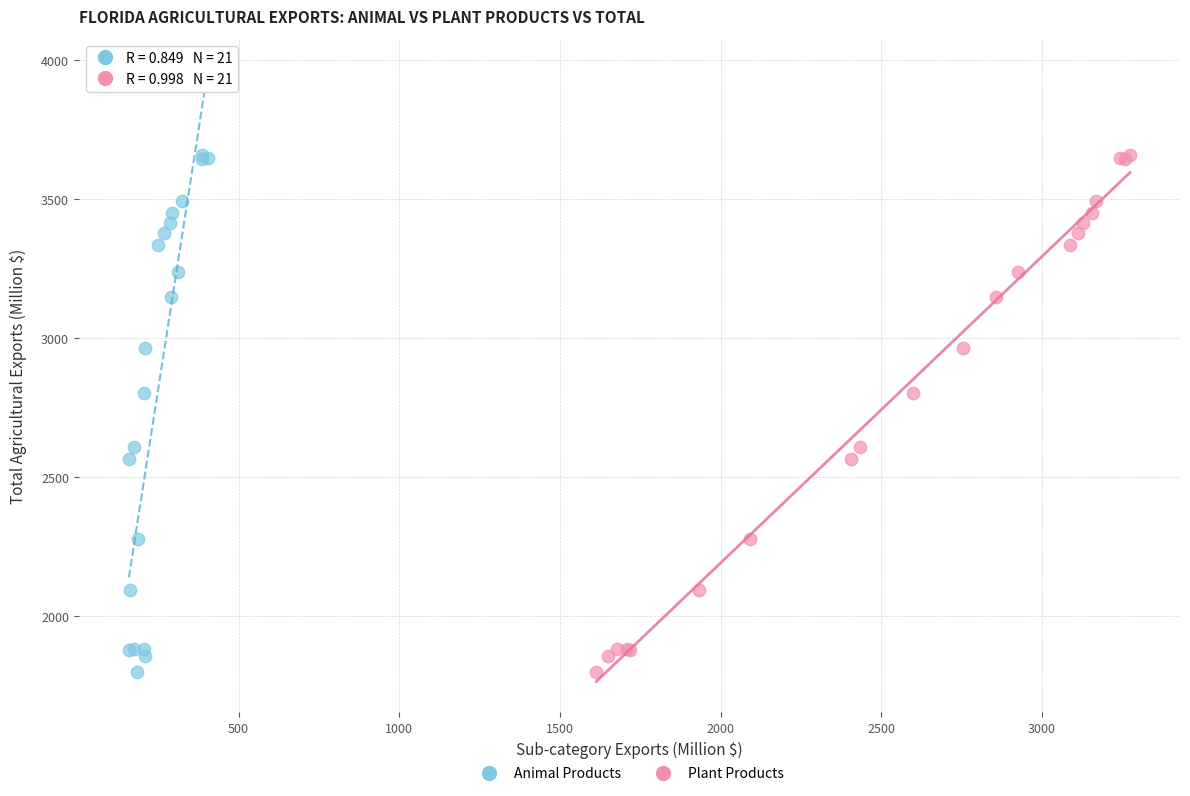

What are all the series names shown in the legend?

Animal Products, Plant Products